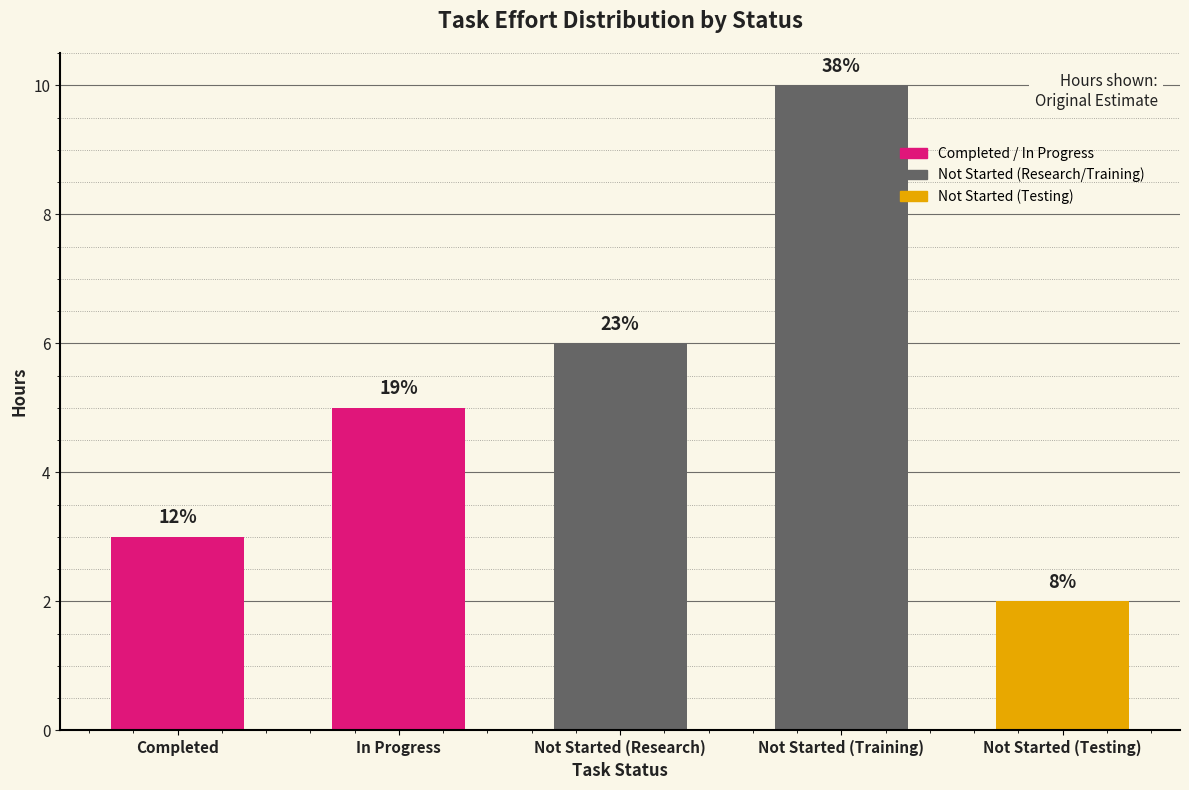

What is the difference between the maximum and minimum values?

8